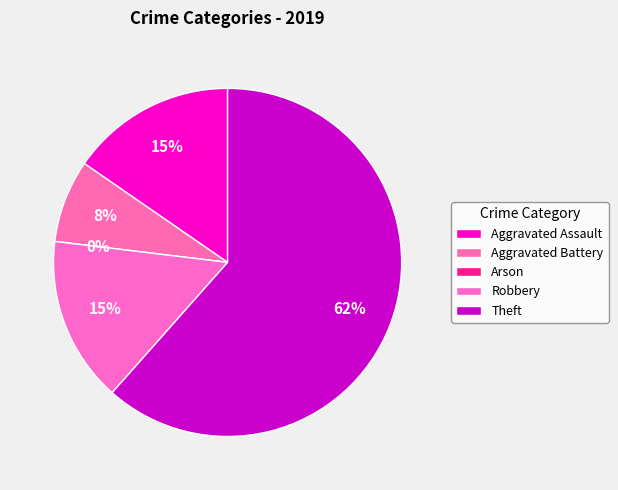

How many segments does this pie chart have?

5